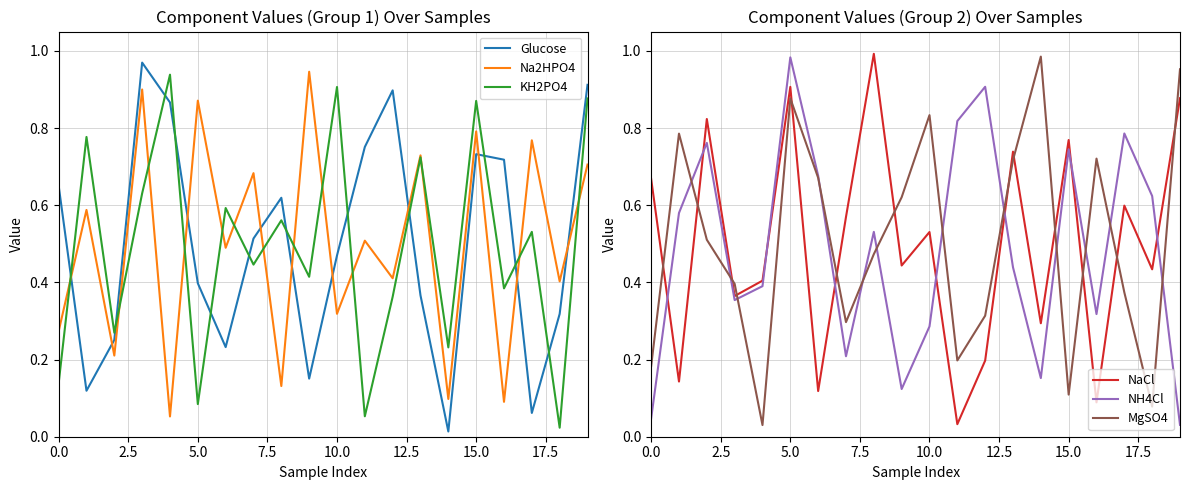

At which label does Glucose reach its minimum?

14